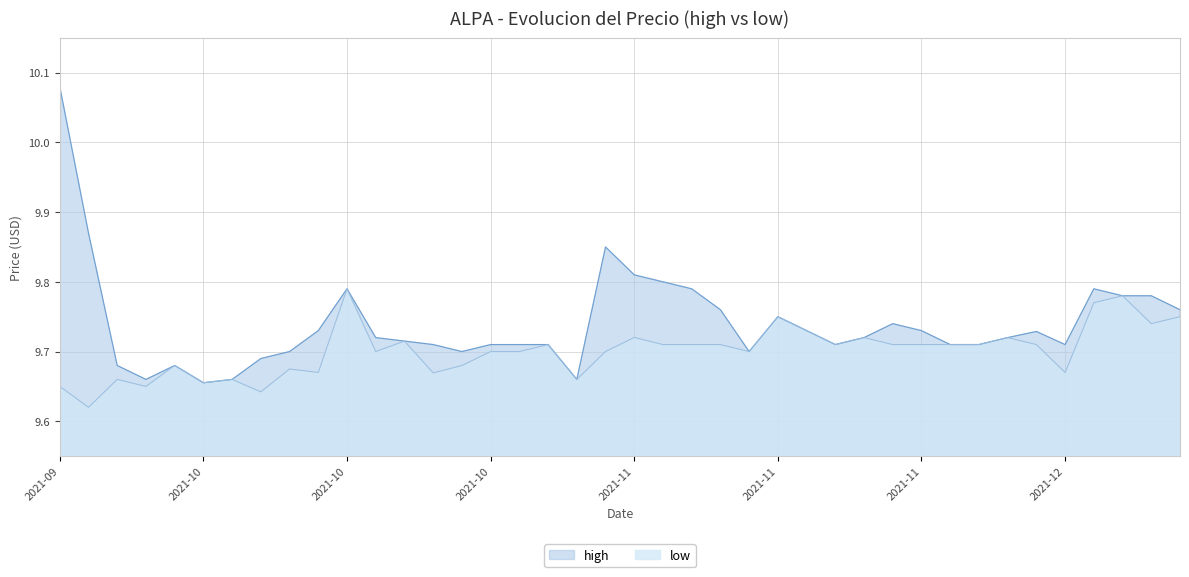

True or false: high and low intersect in this chart.

False